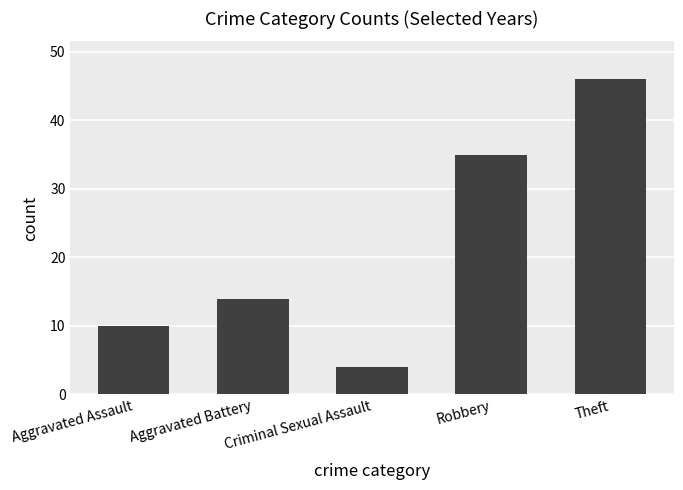

Reading right to left, what are all the values shown in this chart?

Theft=46	Robbery=35	Criminal Sexual Assault=4	Aggravated Battery=14	Aggravated Assault=10